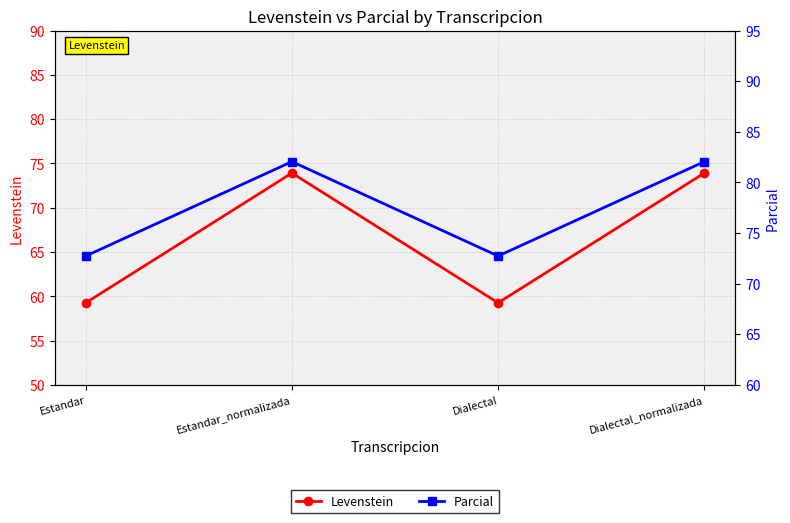

What is the total value across all series at Dialectal_normalizada?

156.0